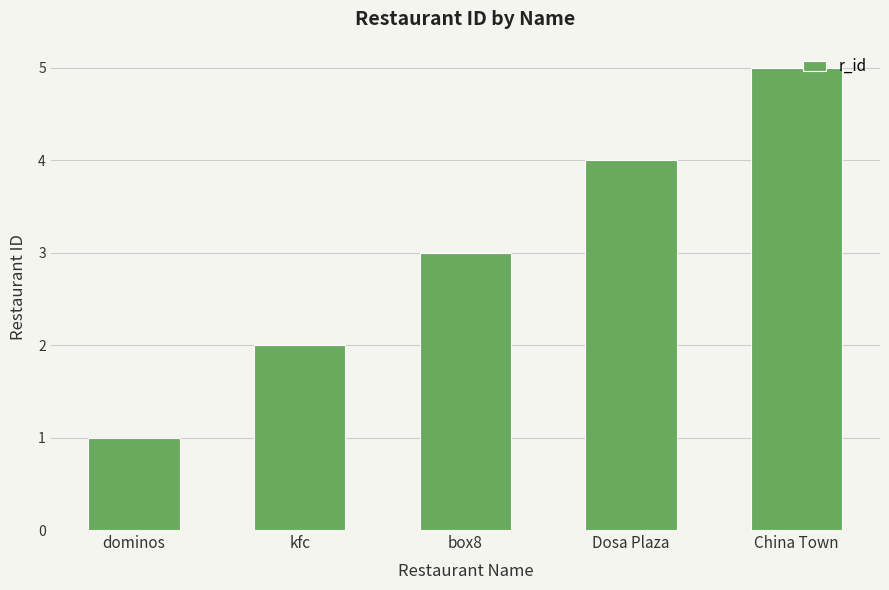

Which category has the highest value across all series?

China Town